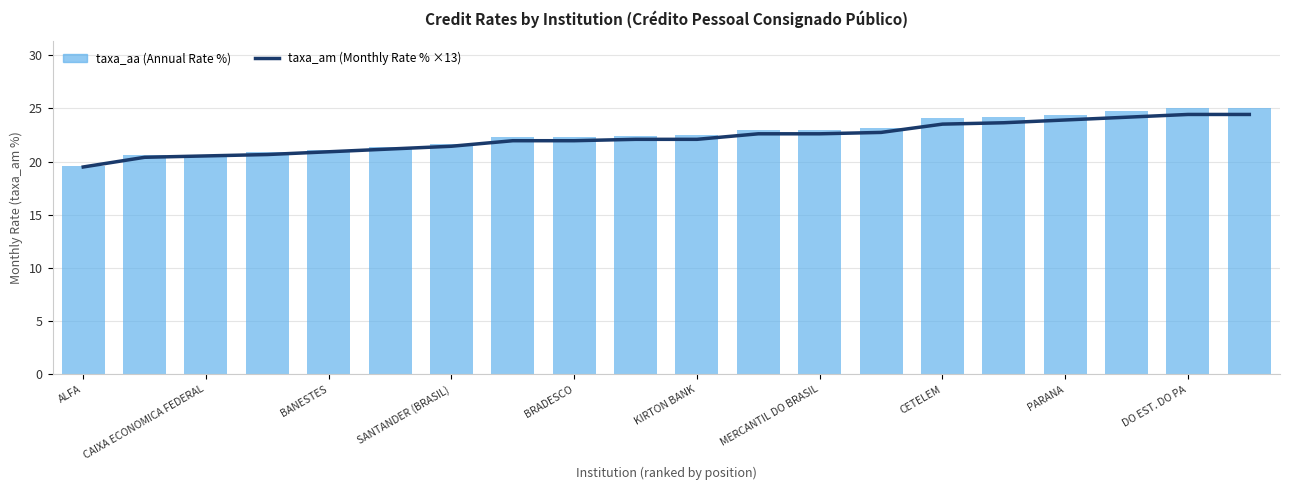

What is the minimum value shown in the chart?

19.5